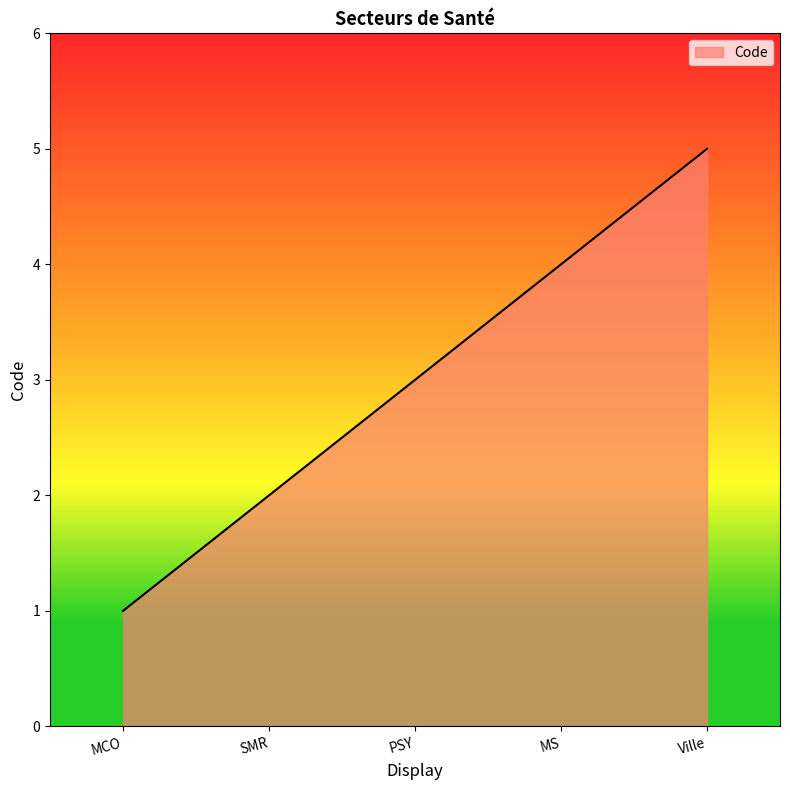

What is the sum of all values?

15